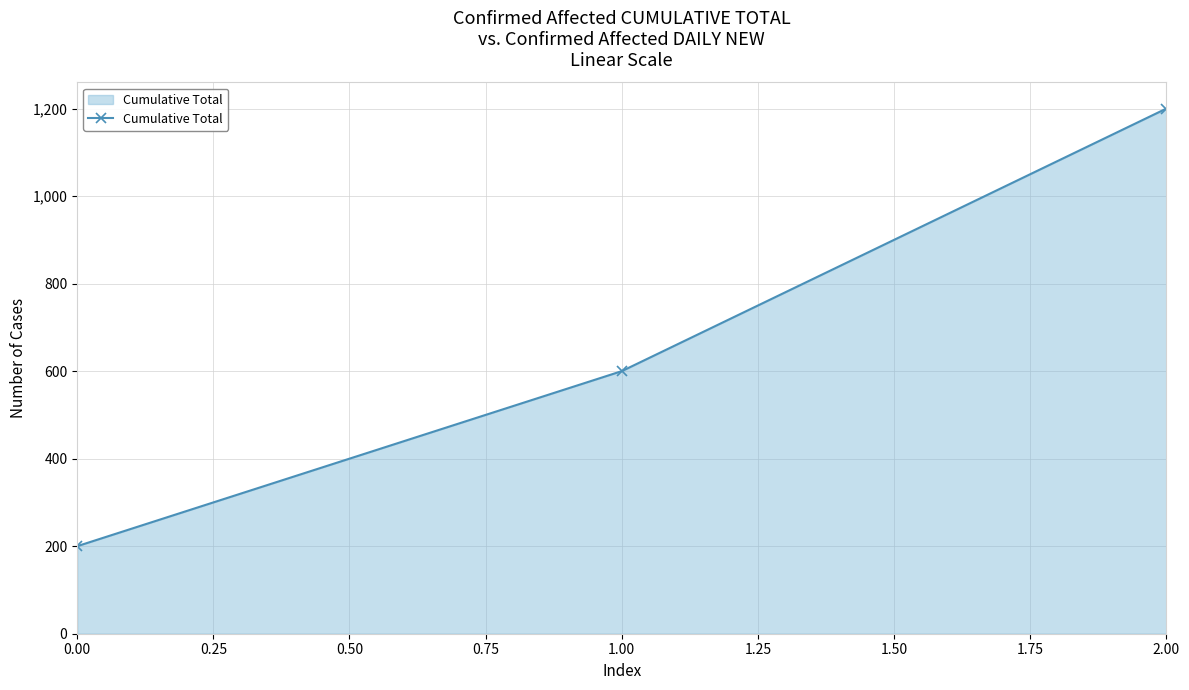

What is the value of the 1st point from the left?

200